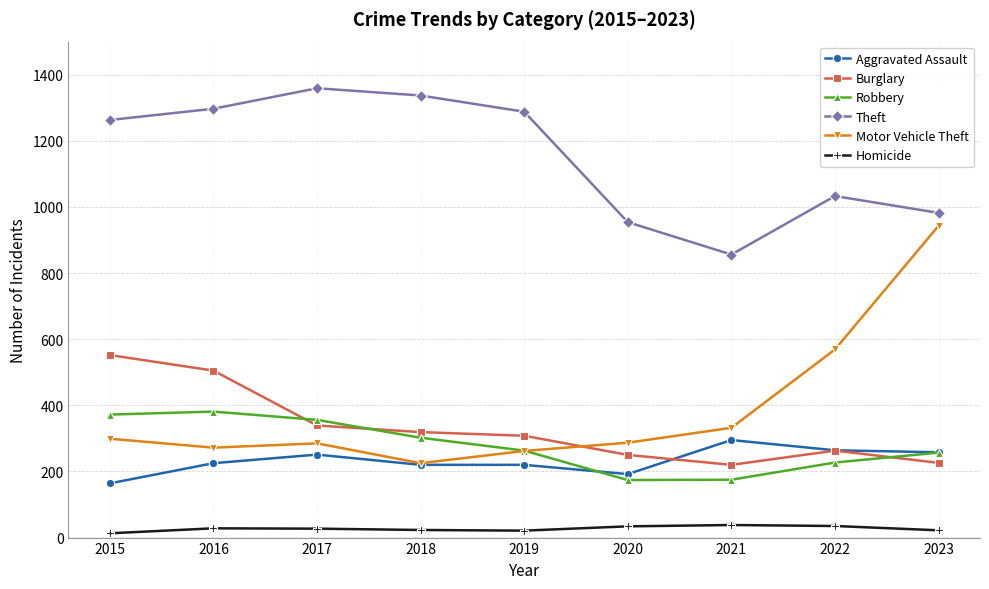

What is the difference between the maximum and minimum values in the Motor Vehicle Theft series?

718